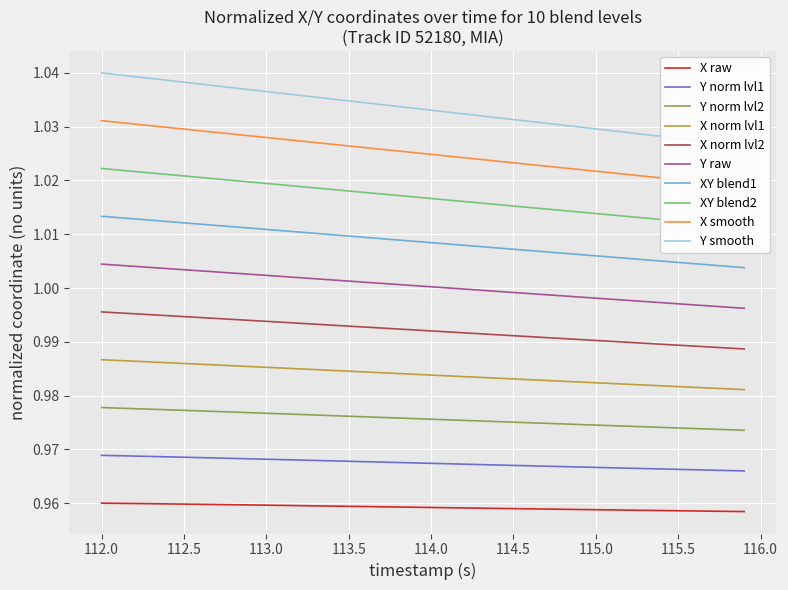

True or false: X norm lvl2 and XY blend1 intersect in this chart.

False